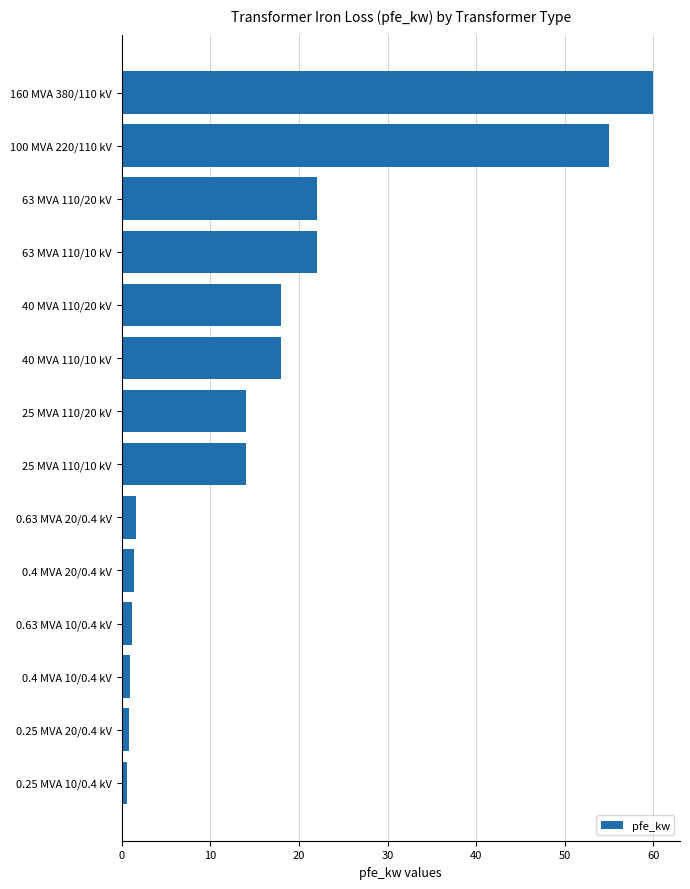

How many bars are there in total?

14